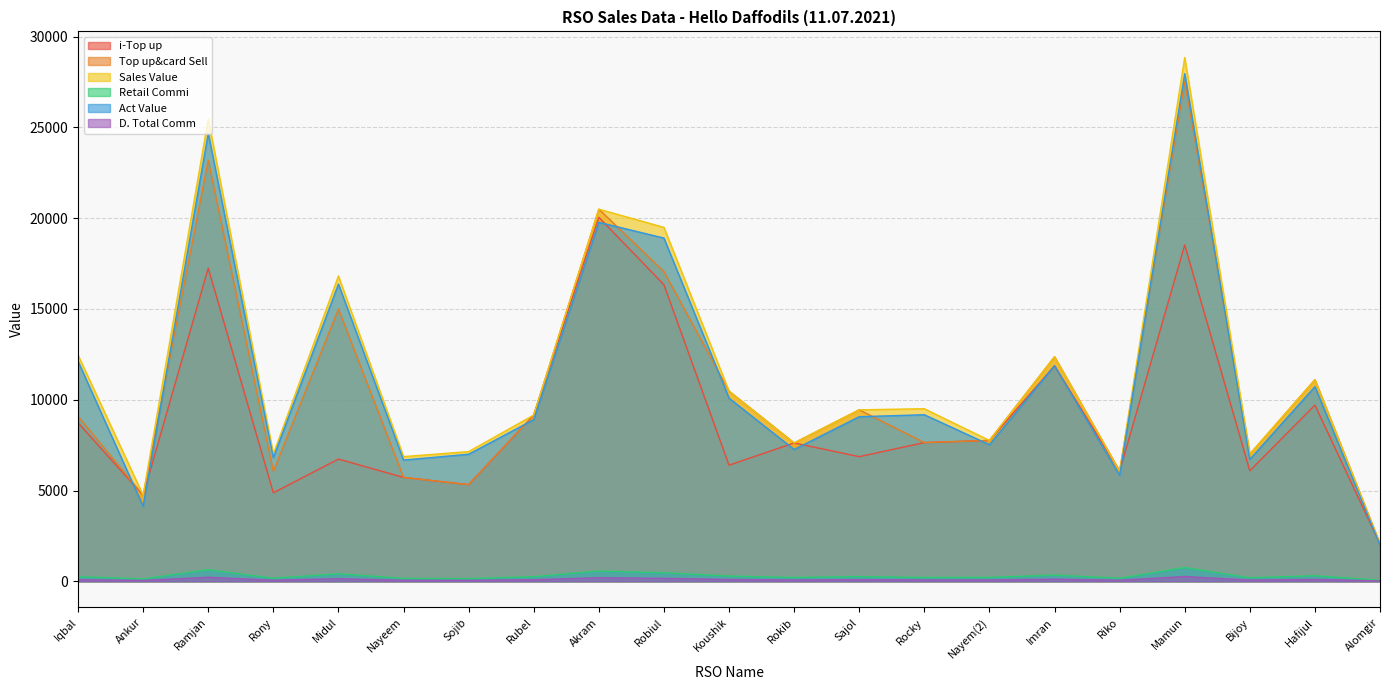

What value does the Sales Value series have at Ankur?

4737.0